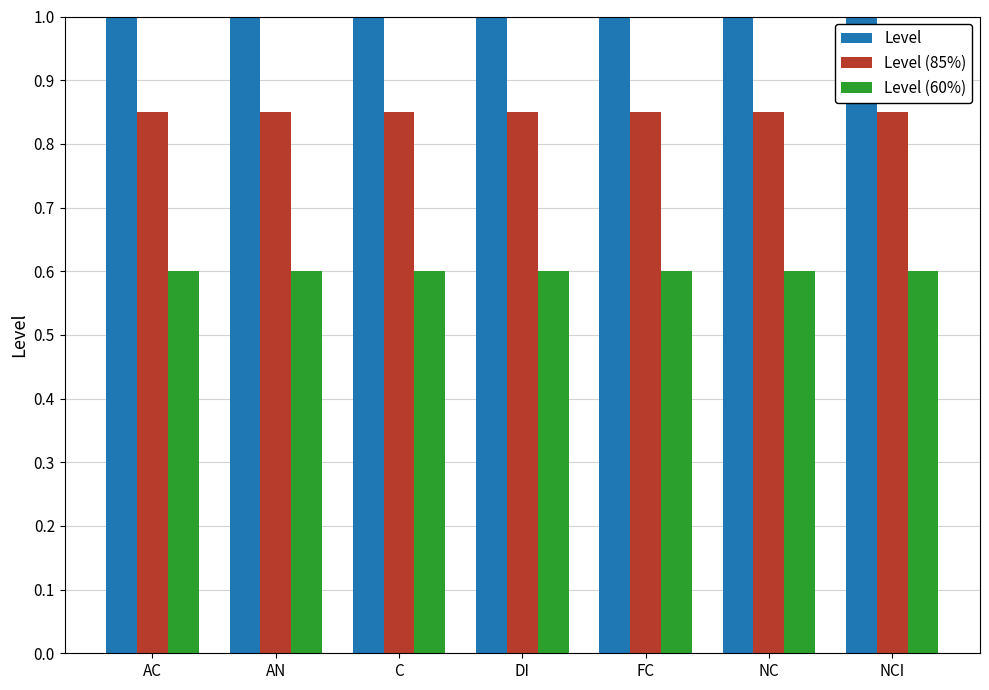

Is it true that Level (85%) equals 0.4 at FC?

False